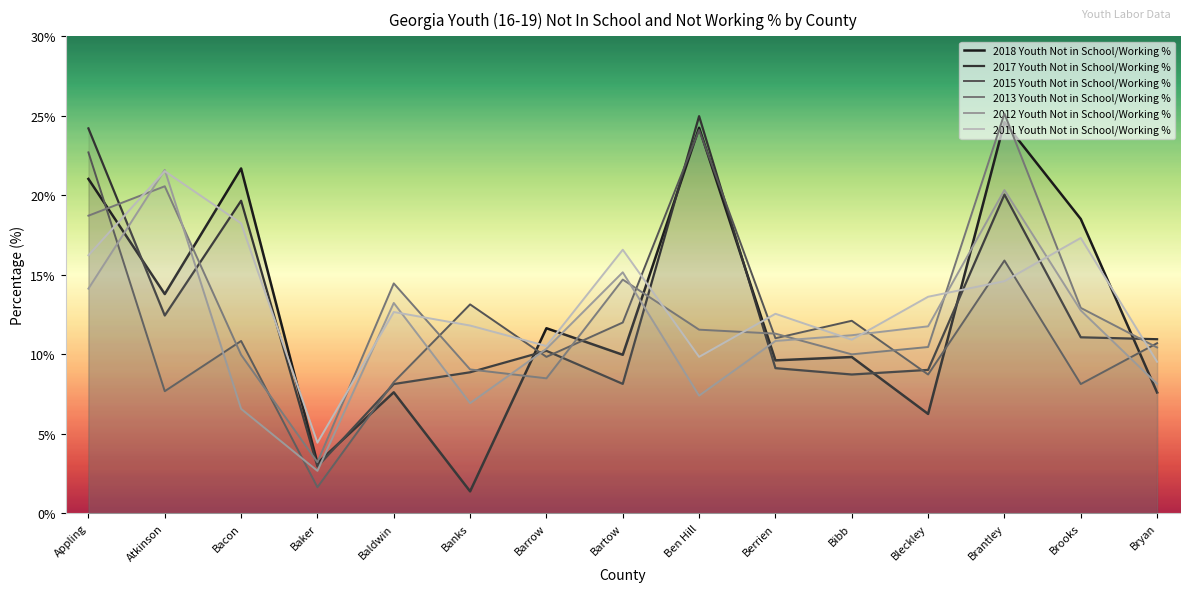

Between Banks and Brantley, which is larger?

Brantley